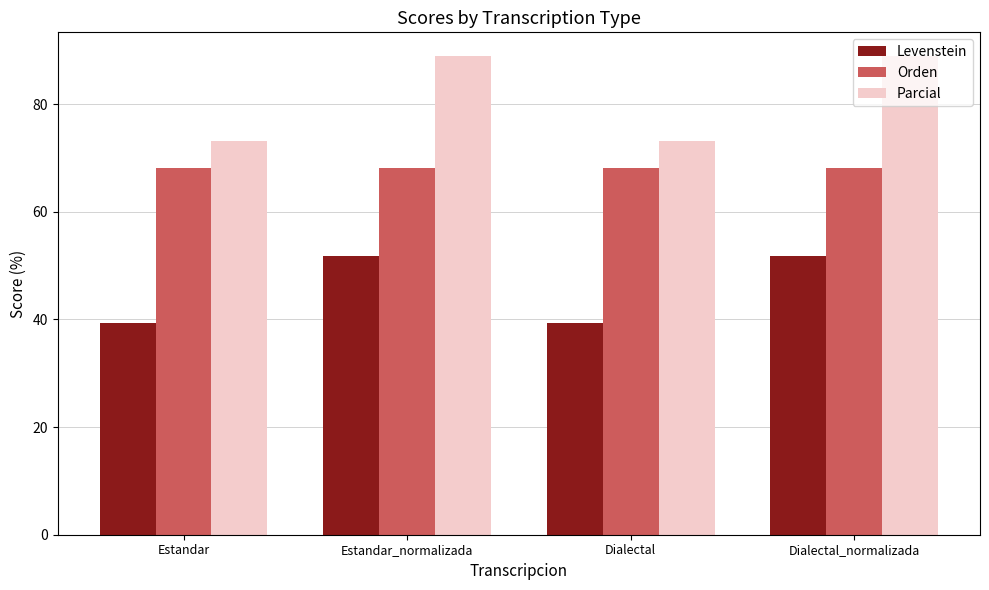

True or false: Levenstein has a value of 39.3 at Dialectal.

True